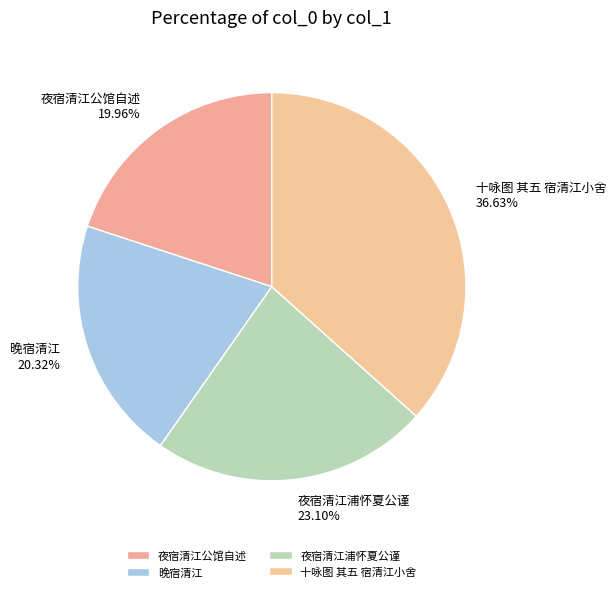

What percentage is the 夜宿清江浦怀夏公谨 slice, to the nearest percent?

23%